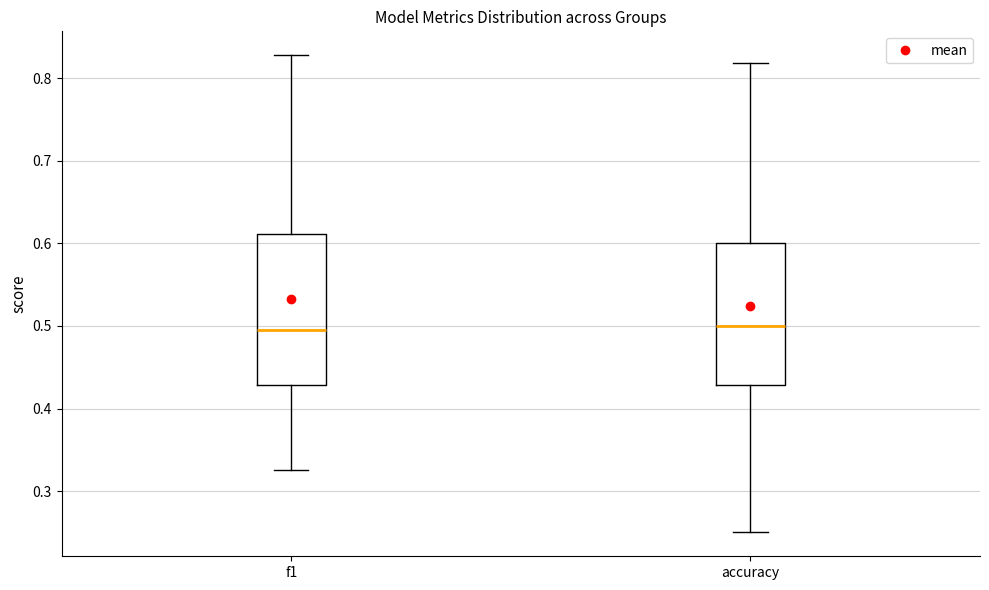

Reading left to right, read every box against the y-axis: the position of its median line, the range the box covers, and the ends of its whiskers. The values are not printed on the chart, so give them approximately, as read against the axis.

f1: median 0.50, box 0.43 to 0.61, whiskers 0.33 to 0.83
accuracy: median 0.50, box 0.43 to 0.60, whiskers 0.25 to 0.82